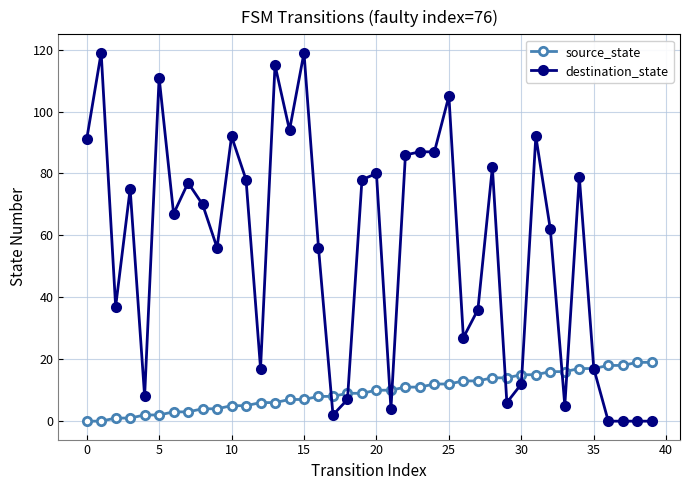

List the series in order of their peak value, highest first.

destination_state, source_state